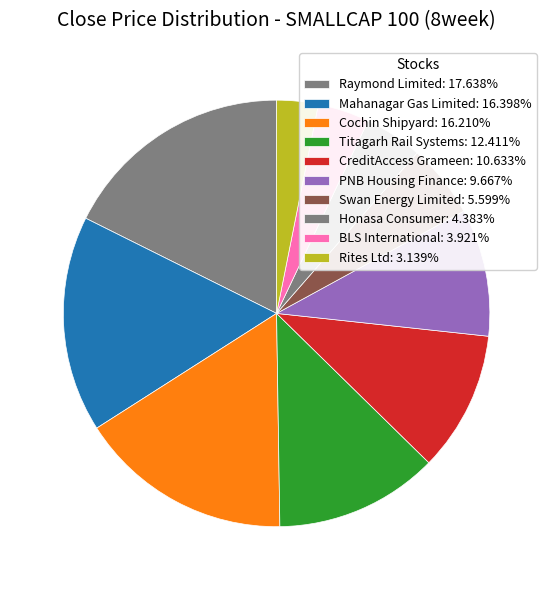

Is there any slice that represents more than half of the pie?

No